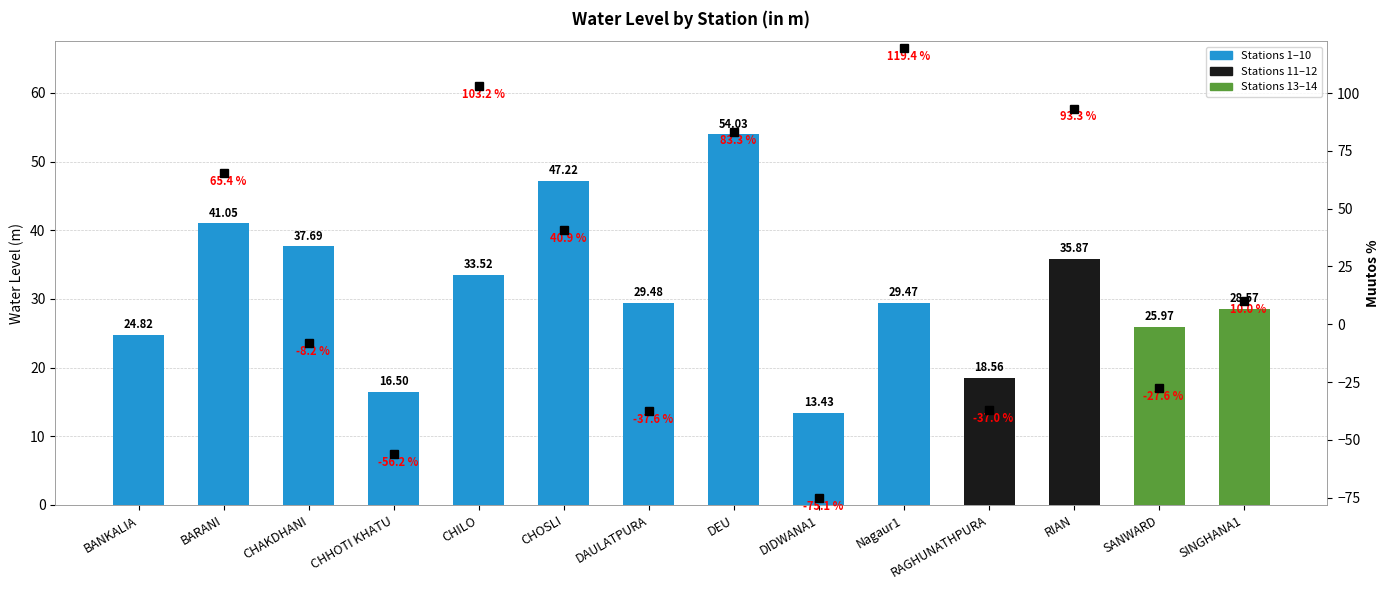

Is it true that the value at CHAKDHANI is 37.7?

True